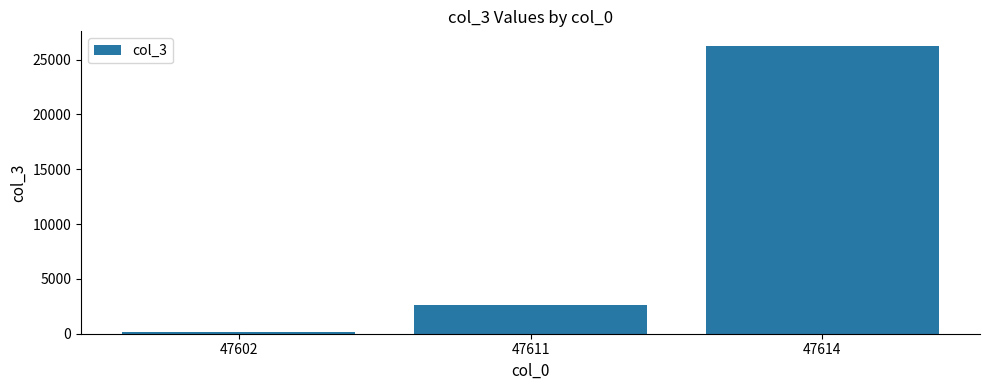

Does the chart contain stacked bars?

No